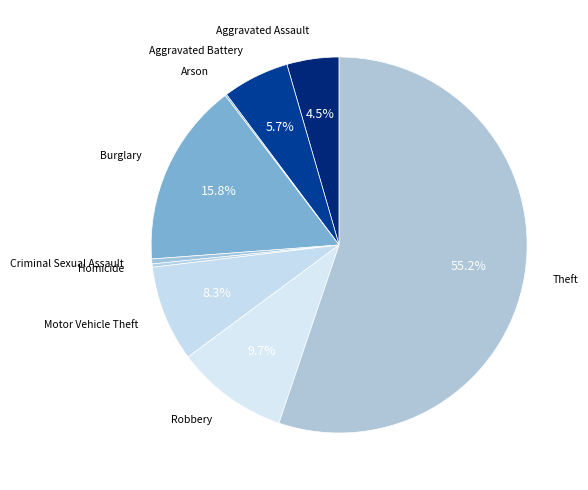

To the nearest percent, what is the average slice percentage?

11%